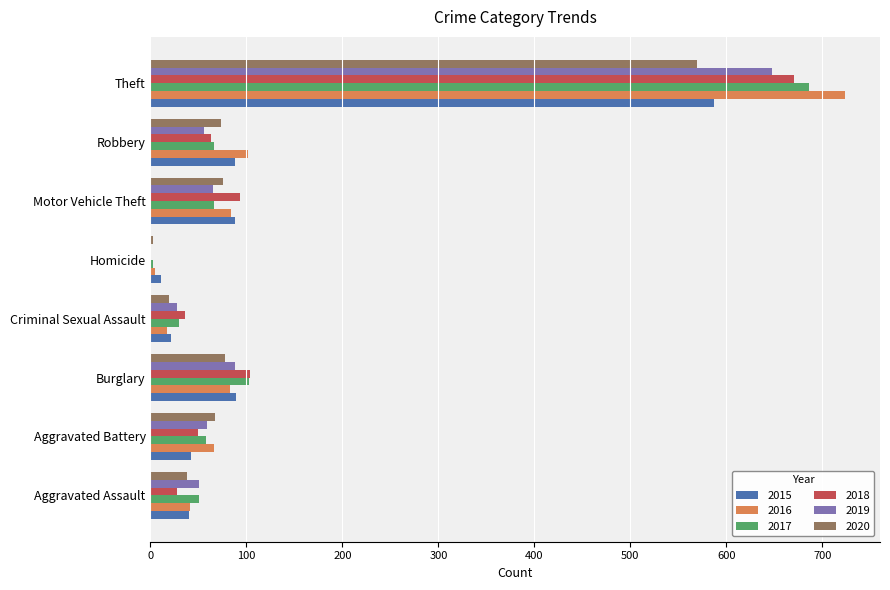

At which label is 2019 closest to 324?

Burglary